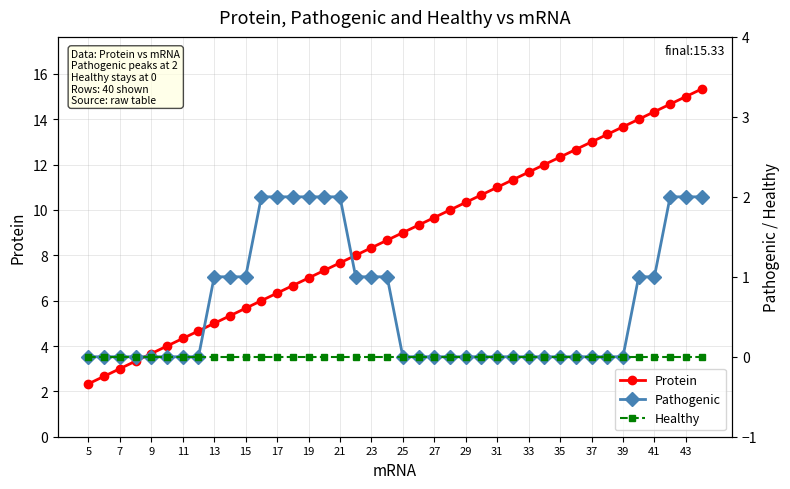

Which series has the largest total across all categories?

Protein